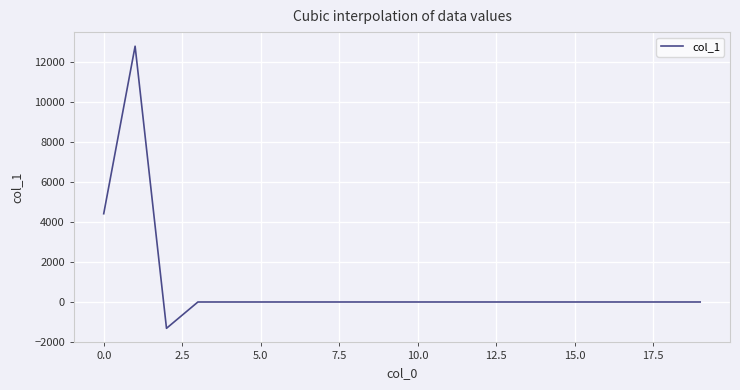

What is the minimum value shown in the chart?

-1314.6